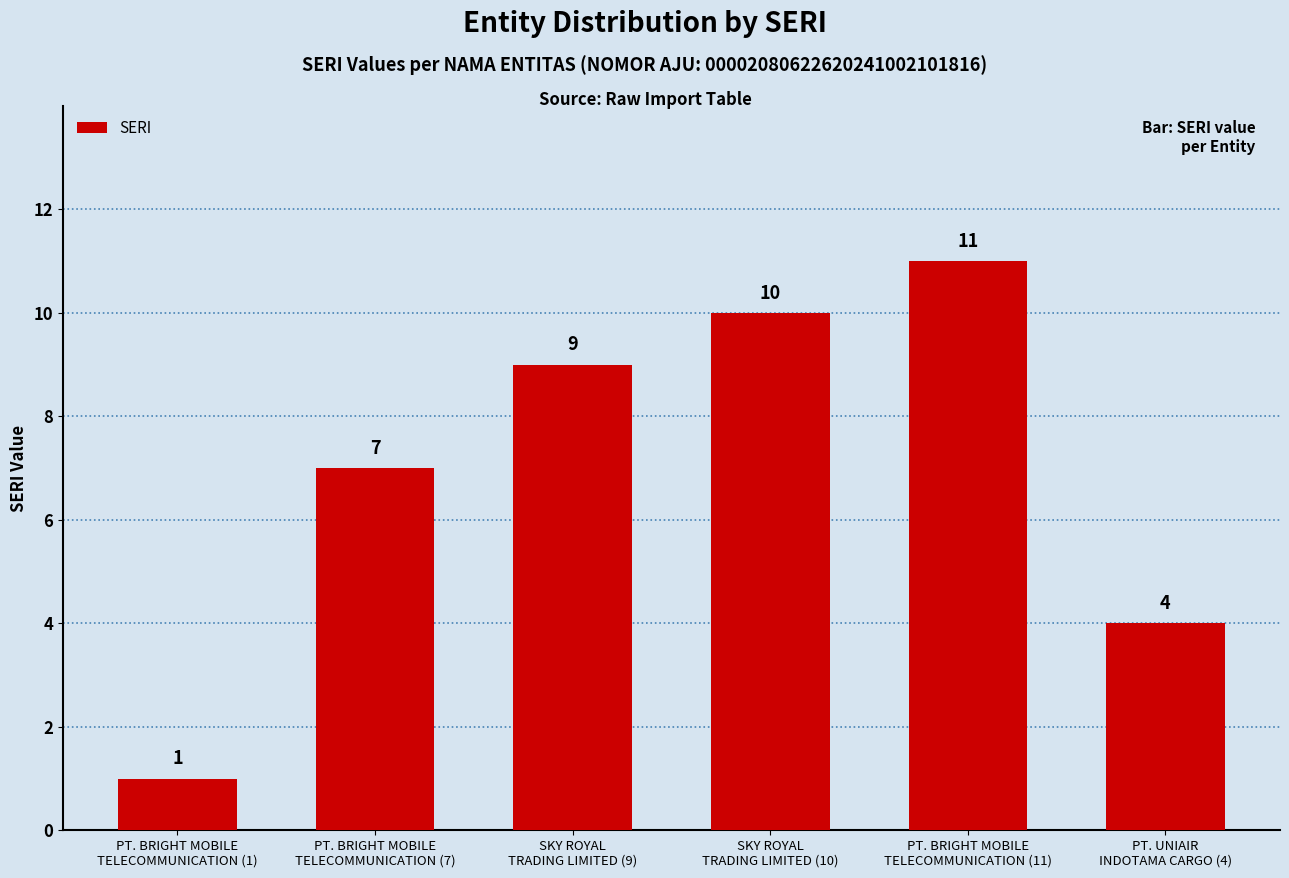

Reading right to left, what are all the values shown in this chart?

4	11	10	9	7	1